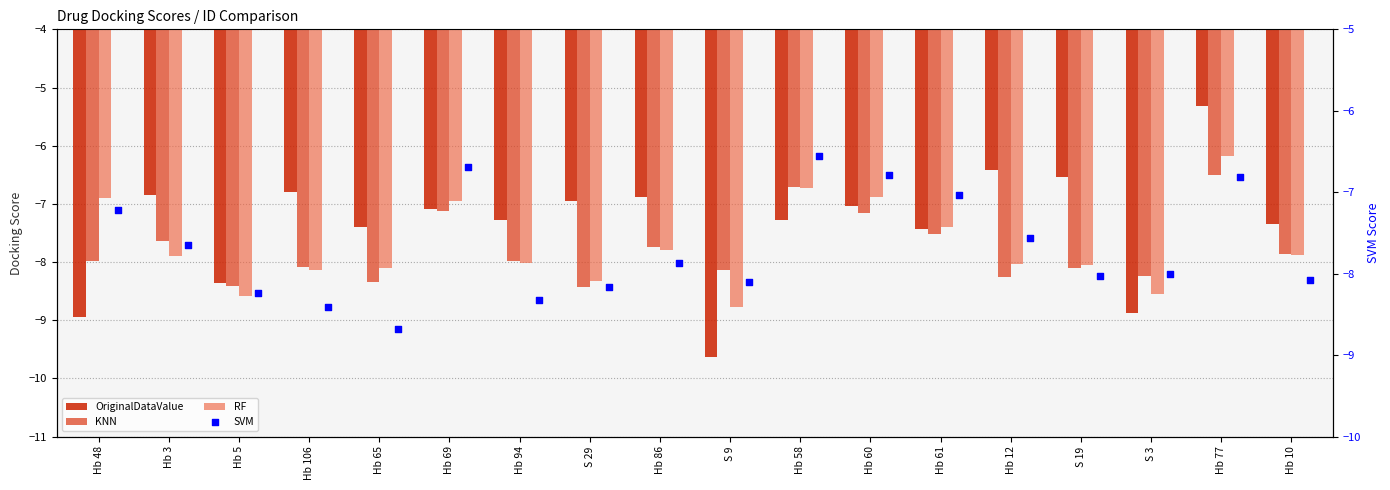

Which series has the largest total across all categories?

OriginalDataValue